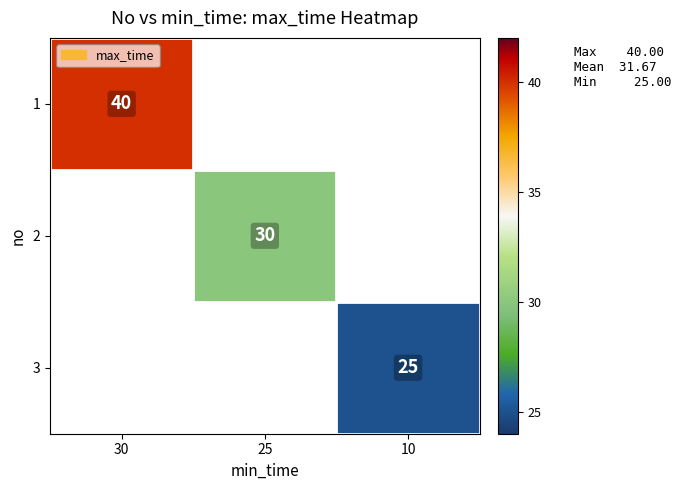

True or false: 3 has a value of 40.8 at 10.

False